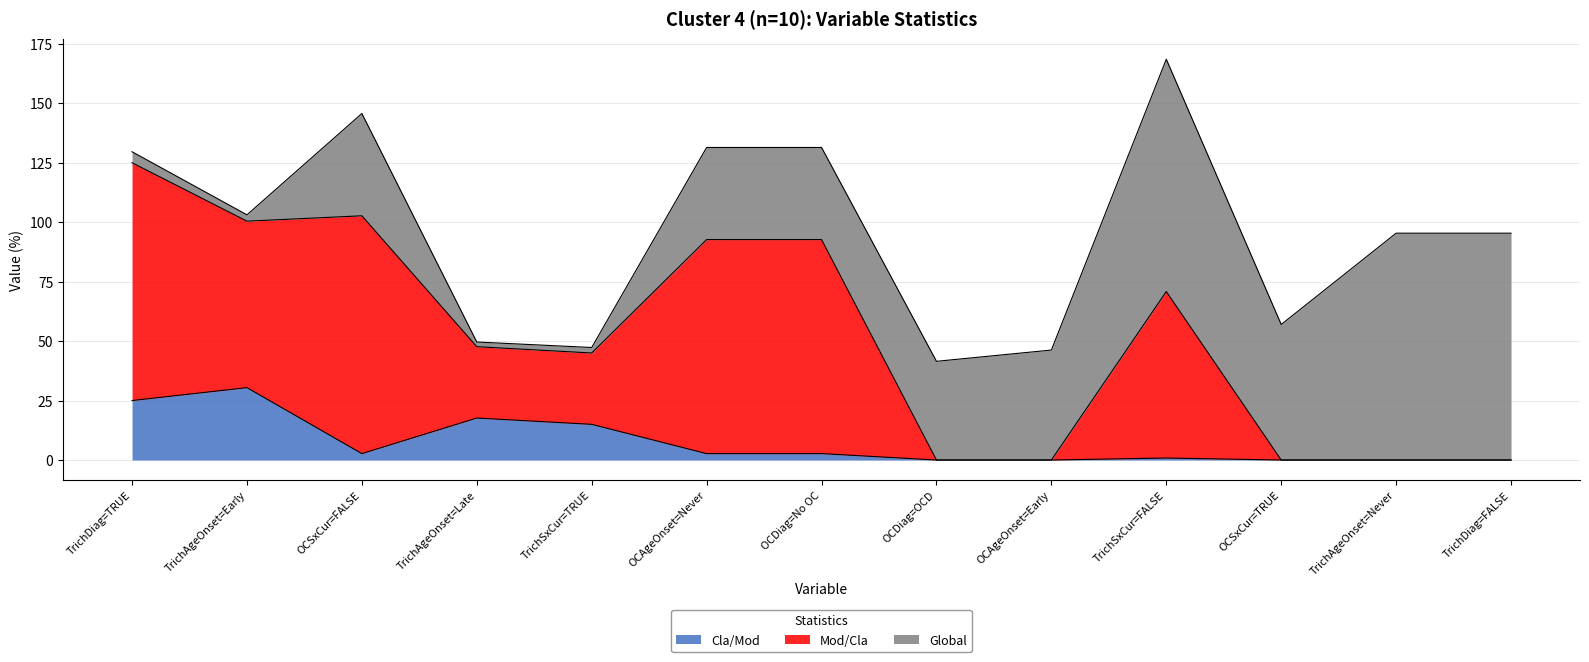

Reading right to left, transcribe all the data shown in this chart.

Cla/Mod: 0.0	0.0	0.0	0.8	0.0	0.0	2.7	2.7	15.0	17.6	2.7	30.4	25.0
Mod/Cla: 0.0	0.0	0.0	70.0	0.0	0.0	90.0	90.0	30.0	30.0	100.0	70.0	100.0
Global: 95.4	95.4	57.0	97.7	46.2	41.5	38.7	38.7	2.3	2.0	43.0	2.7	4.6